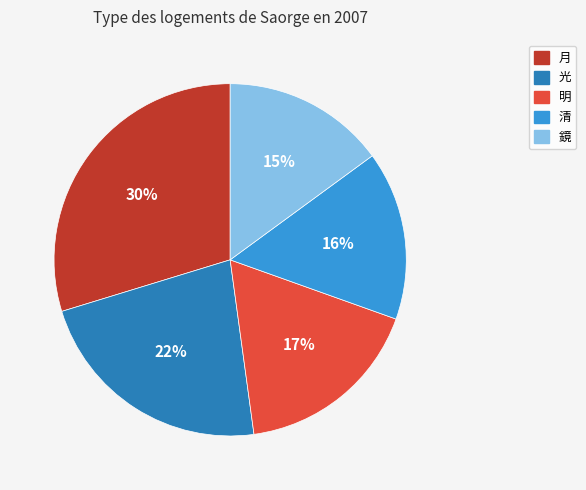

Between 明 and 清, which is larger?

明